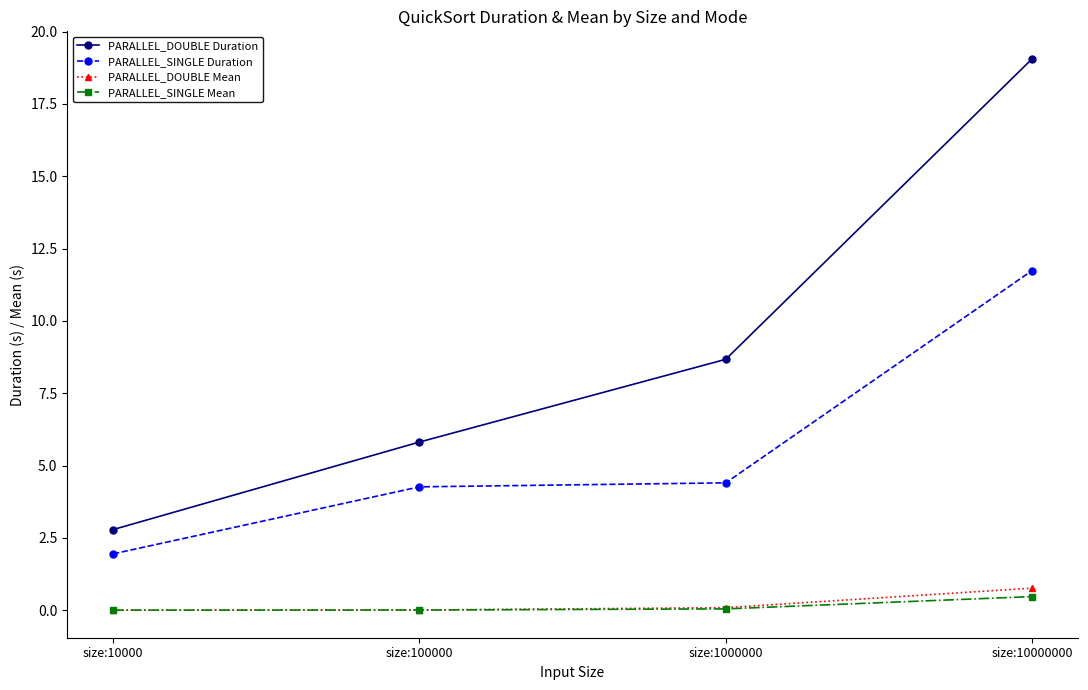

Does the chart have visible grid lines?

No